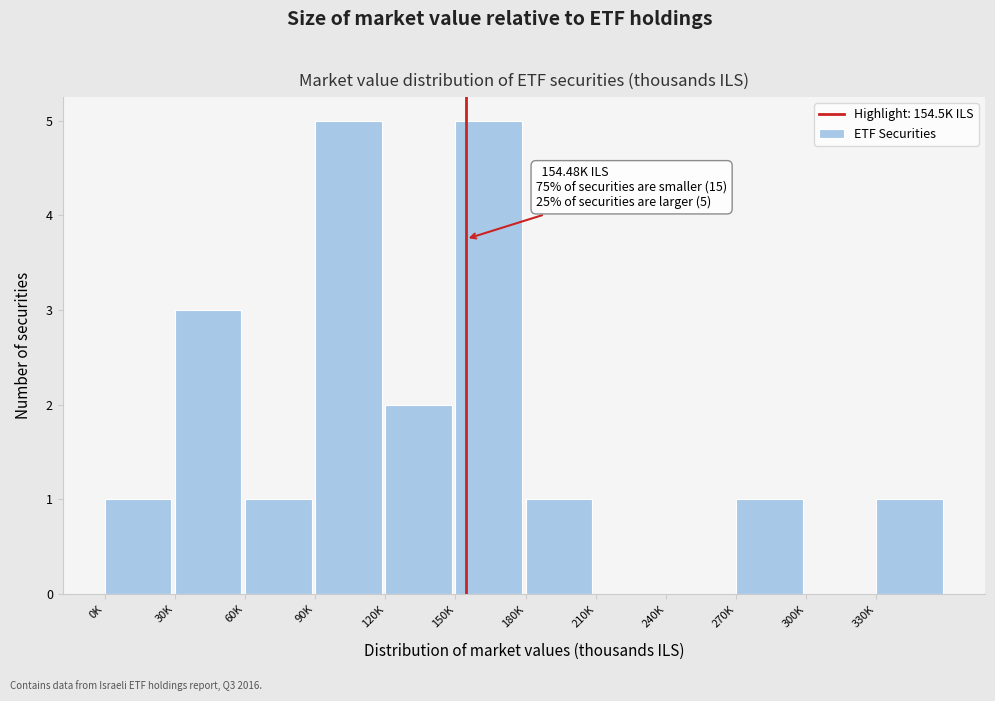

Reading left to right, transcribe all the data shown in this chart.

0K=1	30K=3	60K=1	90K=5	120K=2	150K=5	180K=1	210K=0	240K=0	270K=1	300K=0	330K=1